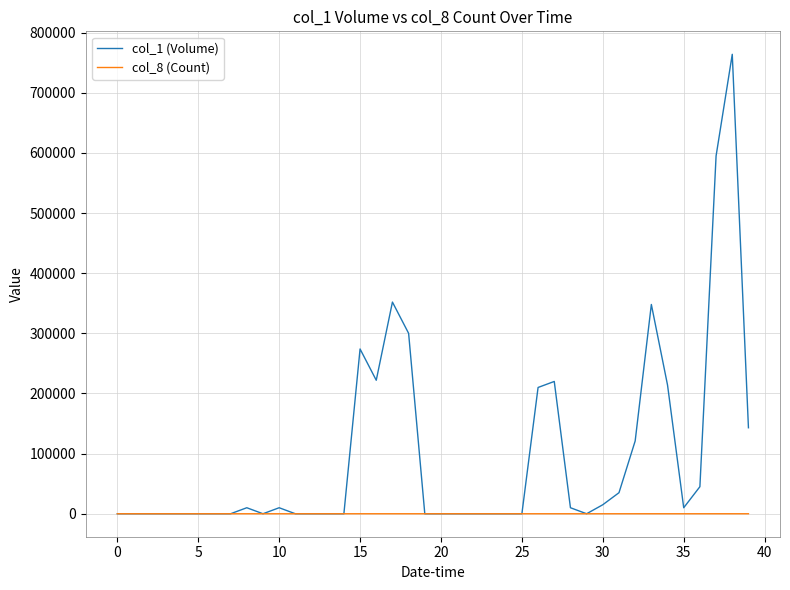

How many distinct data groups are displayed?

2